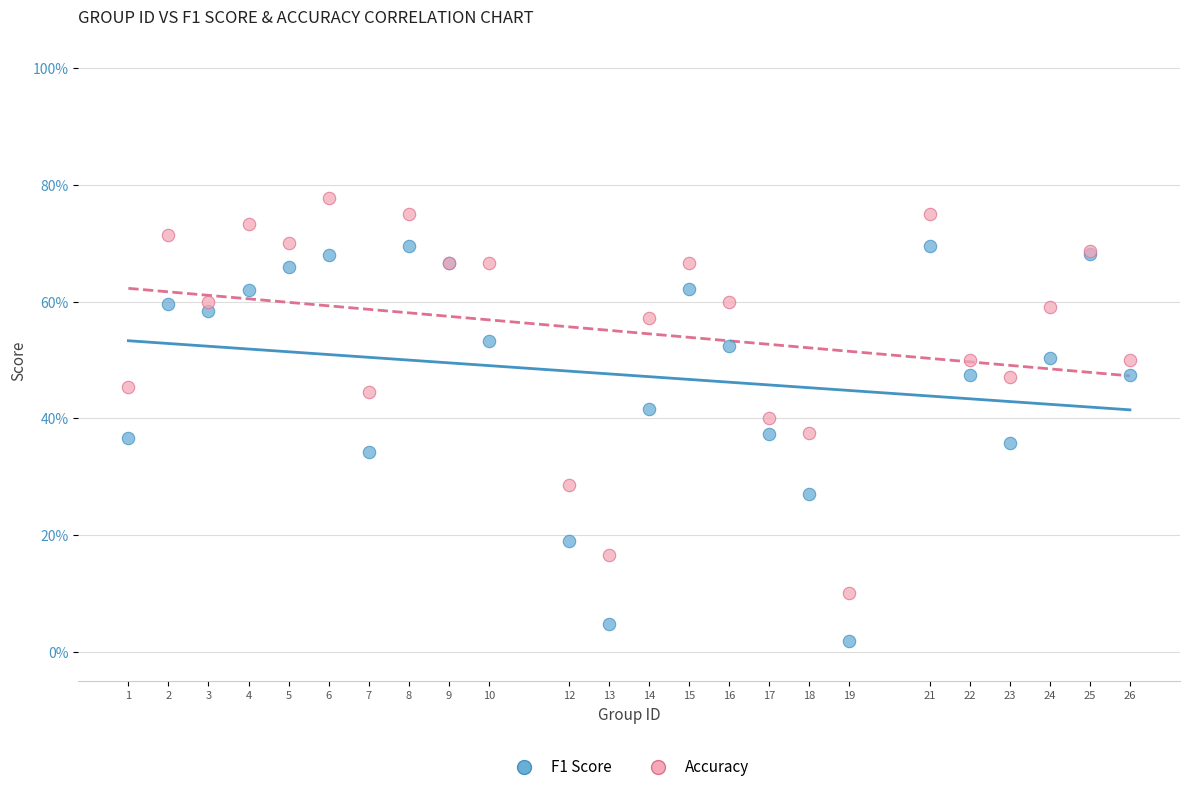

Which series reaches the maximum Y coordinate?

Accuracy